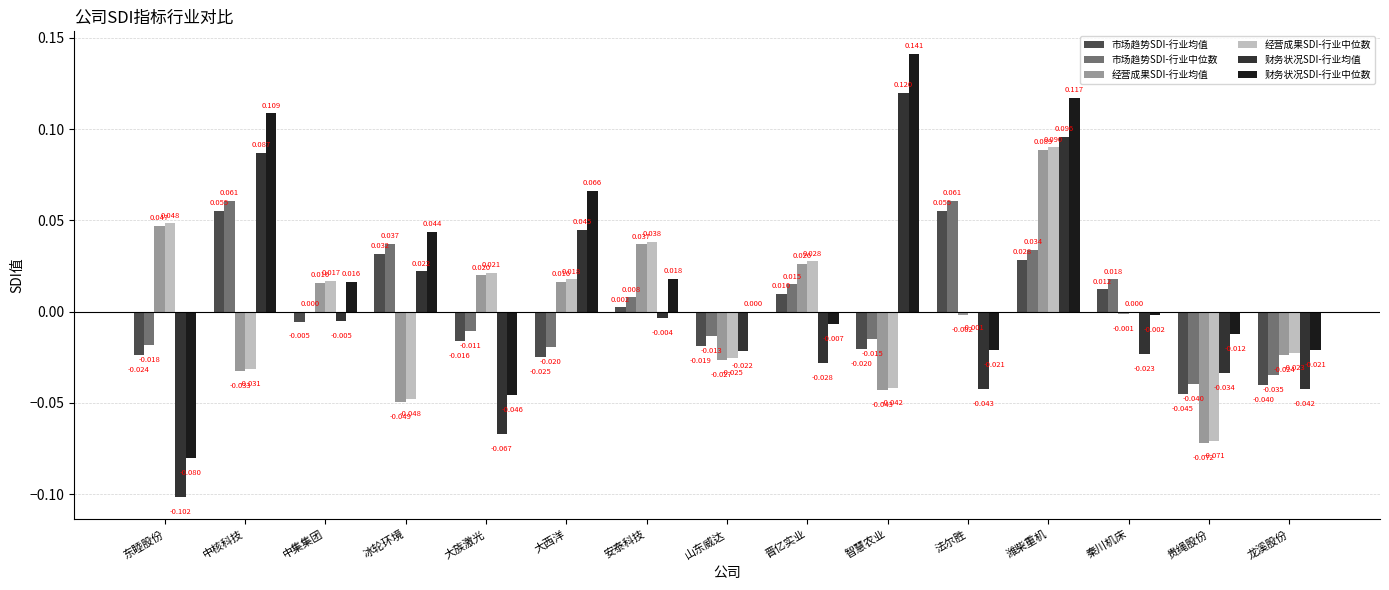

Where is 财务状况SDI-行业均值 nearest to the value 0?

安泰科技